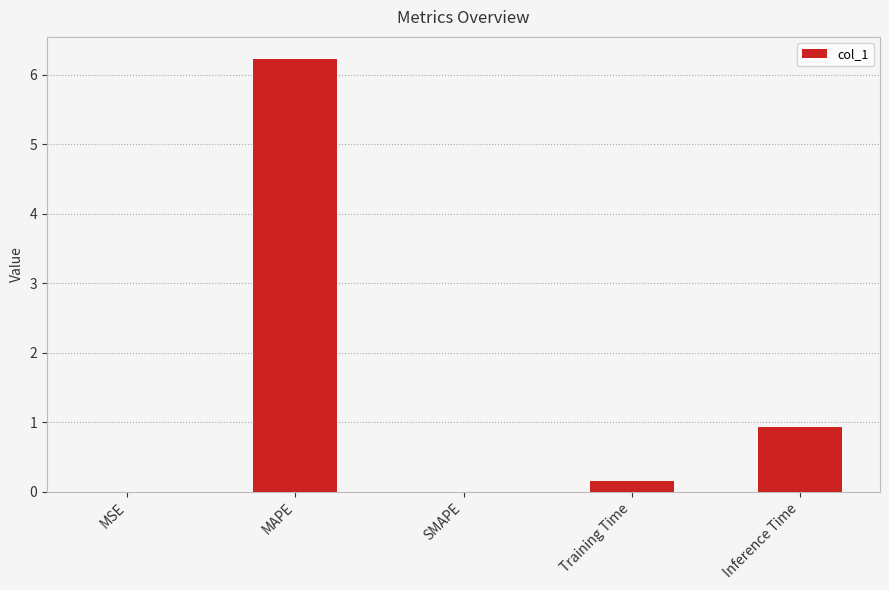

What is the sum of the values at Inference Time and Training Time?

1.1